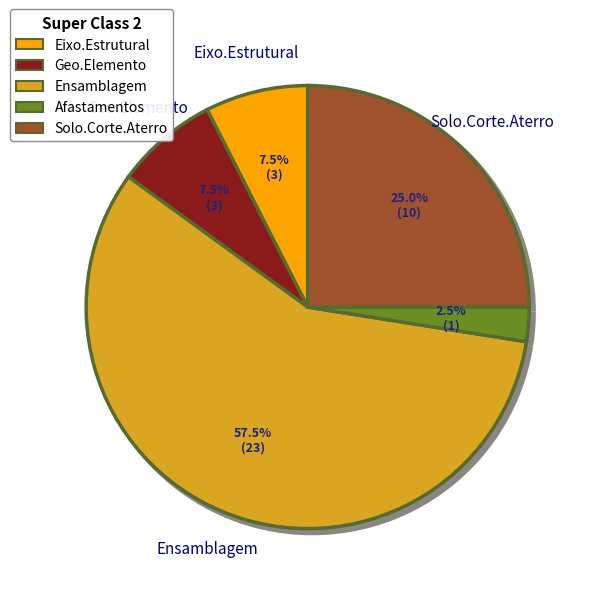

Does Ensamblagem account for over 50% of the chart?

Yes